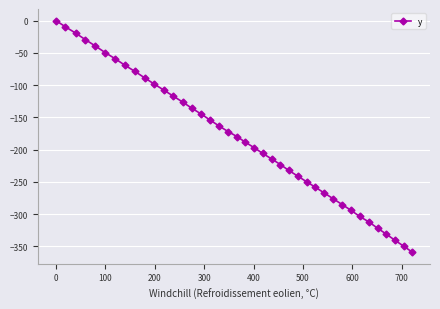

True or false: there are more than 2 points higher than both neighbors.

False